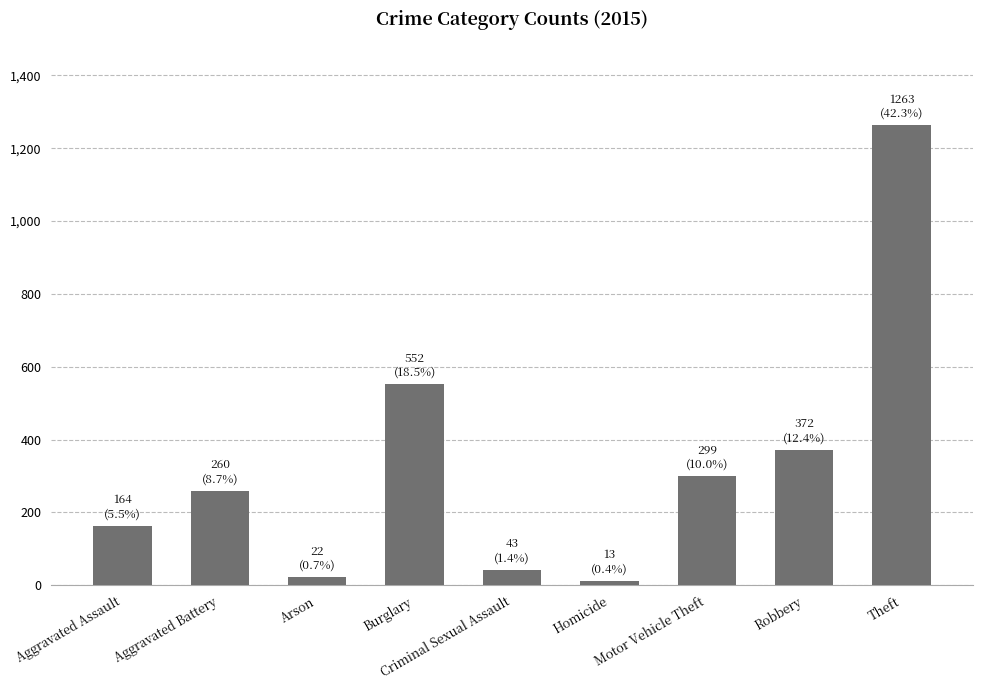

What position from the right is Criminal Sexual Assault?

5